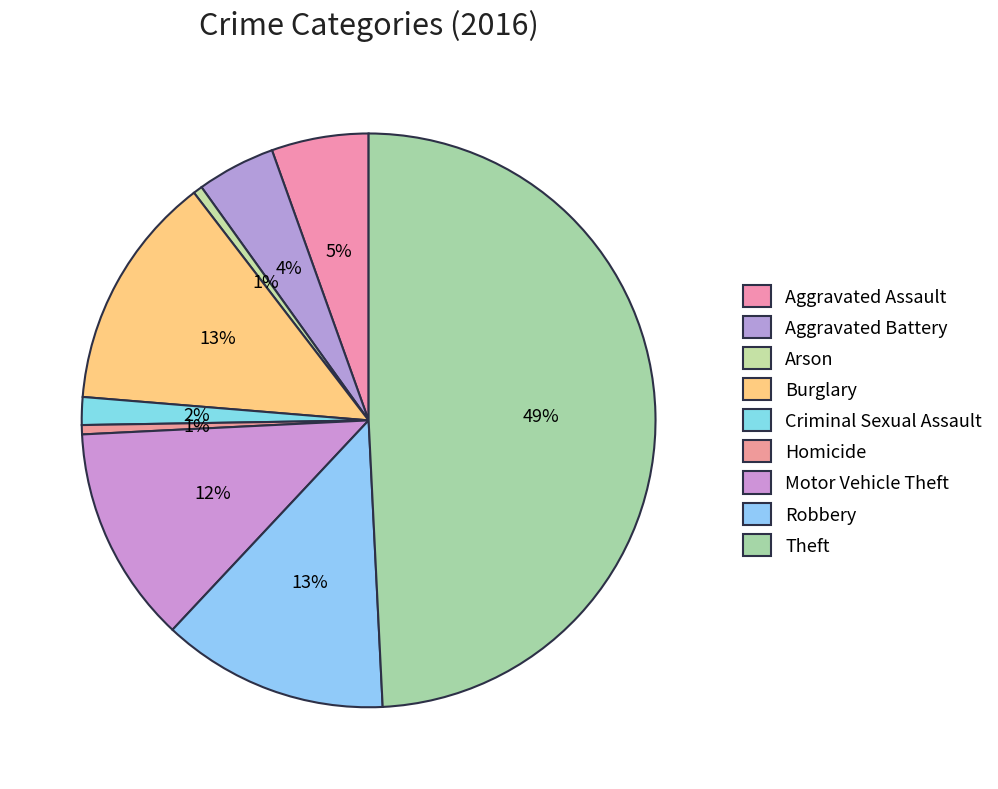

To the nearest percent, what portion does Homicide represent?

1%